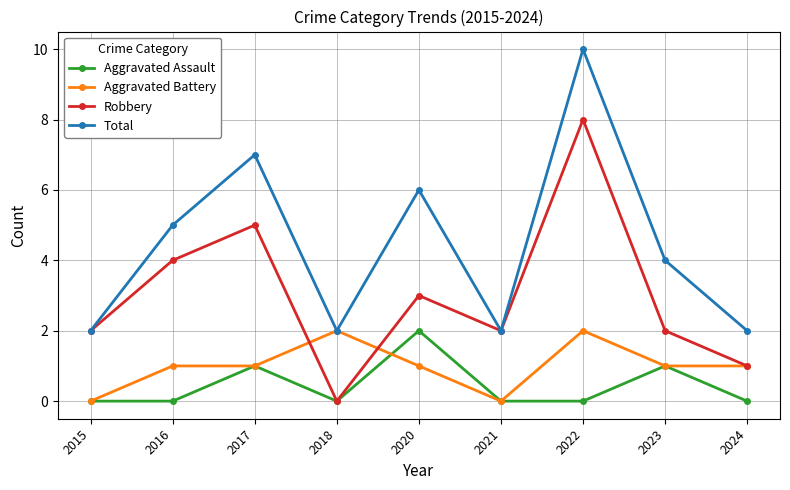

How many interior local valleys does the Total series have?

2